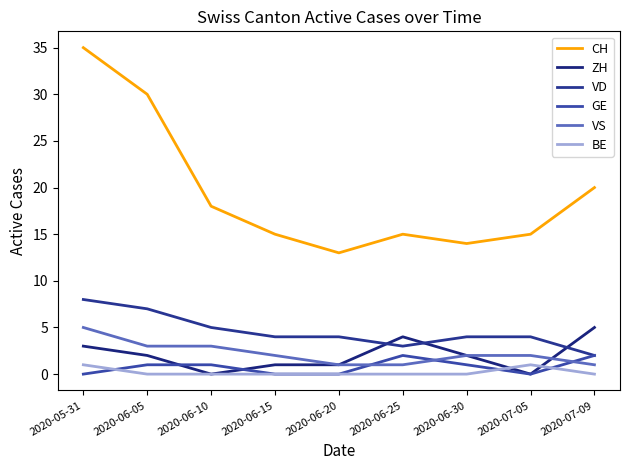

What is the greatest value displayed?

35